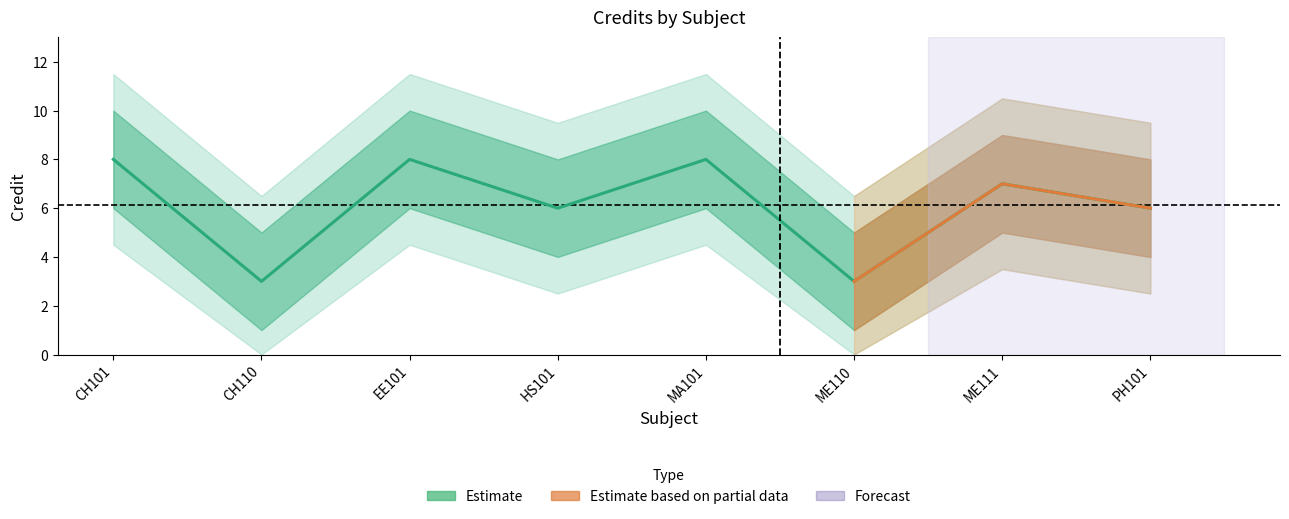

The value at HS101 is 2. True or false?

False